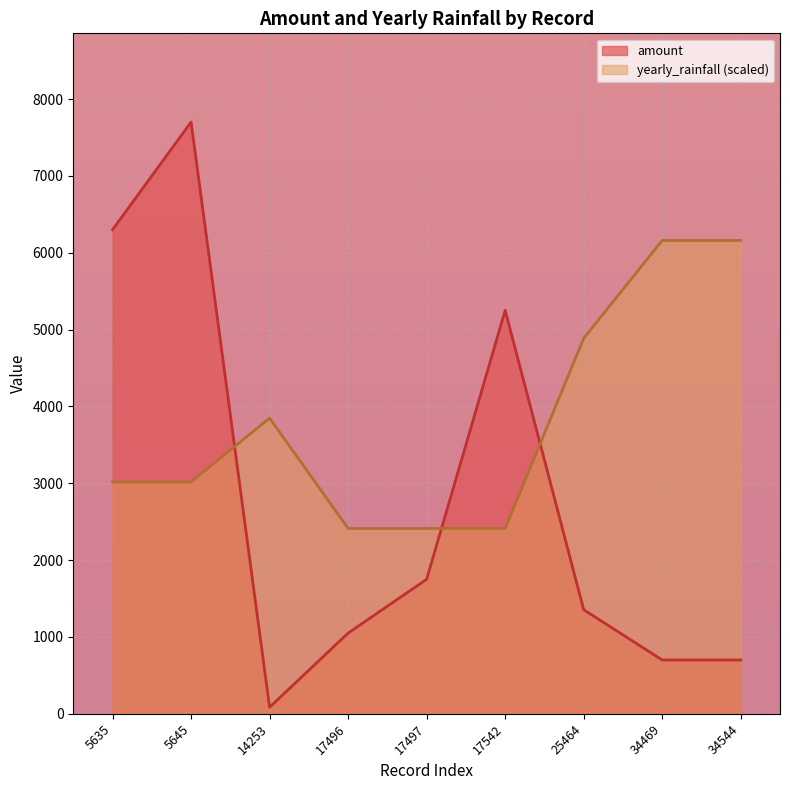

In amount, how many points are lower than both neighbors (excluding endpoints)?

1